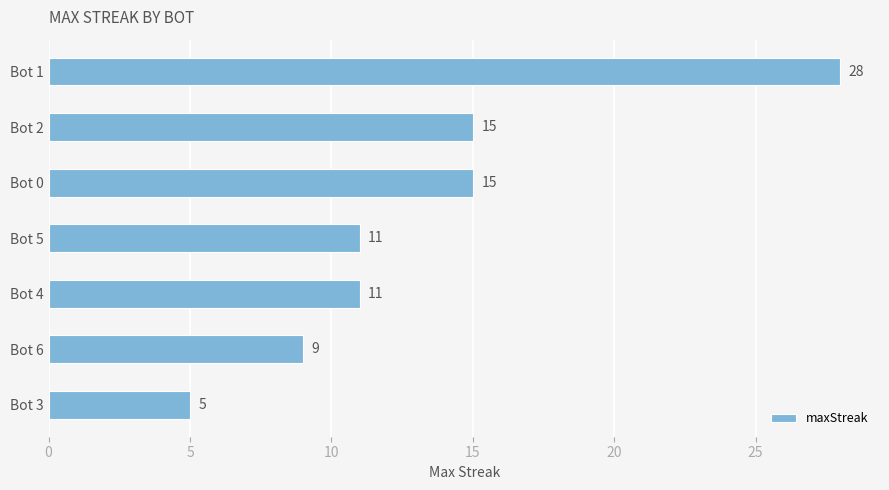

Reading top to bottom, transcribe all the data shown in this chart.

Bot 1=28	Bot 2=15	Bot 0=15	Bot 5=11	Bot 4=11	Bot 6=9	Bot 3=5